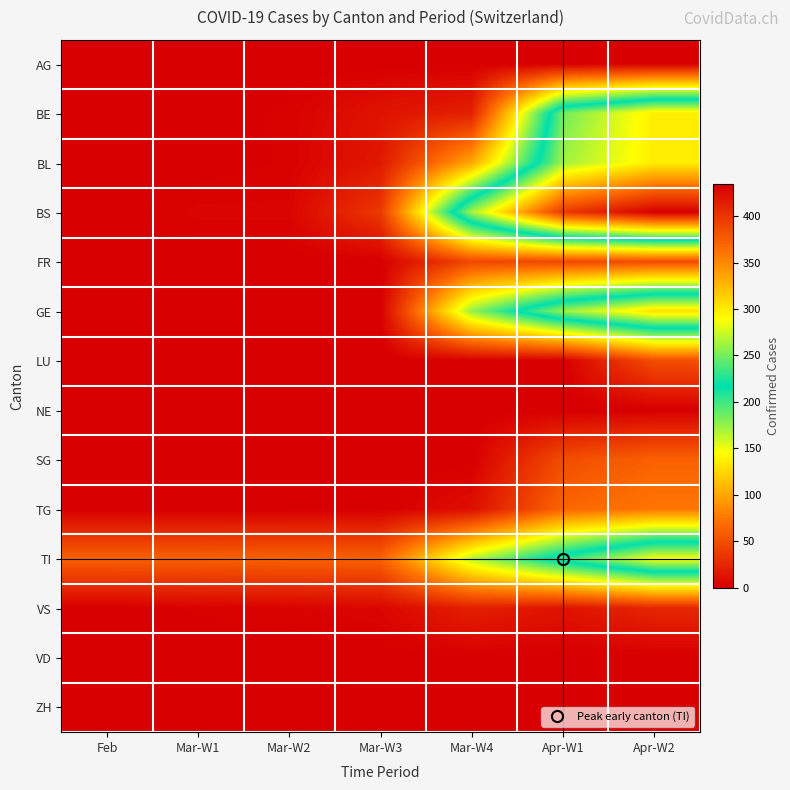

Reading left to right, what are all the values shown in this chart?

AG: Feb=0	Mar-W1=0	Mar-W2=0	Mar-W3=0	Mar-W4=0	Apr-W1=0	Apr-W2=0
BE: Feb=0	Mar-W1=1	Mar-W2=2	Mar-W3=13	Mar-W4=21	Apr-W1=249	Apr-W2=298
BL: Feb=0	Mar-W1=0	Mar-W2=2	Mar-W3=16	Mar-W4=100	Apr-W1=262	Apr-W2=298
BS: Feb=0	Mar-W1=4	Mar-W2=4	Mar-W3=36	Mar-W4=263	Apr-W1=397	Apr-W2=434
FR: Feb=0	Mar-W1=0	Mar-W2=0	Mar-W3=0	Mar-W4=46	Apr-W1=46	Apr-W2=49
GE: Feb=0	Mar-W1=0	Mar-W2=0	Mar-W3=0	Mar-W4=175	Apr-W1=260	Apr-W2=305
LU: Feb=0	Mar-W1=0	Mar-W2=0	Mar-W3=0	Mar-W4=0	Apr-W1=0	Apr-W2=50
NE: Feb=0	Mar-W1=0	Mar-W2=0	Mar-W3=0	Mar-W4=0	Apr-W1=0	Apr-W2=0
SG: Feb=0	Mar-W1=0	Mar-W2=0	Mar-W3=0	Mar-W4=0	Apr-W1=49	Apr-W2=62
TG: Feb=0	Mar-W1=0	Mar-W2=0	Mar-W3=0	Mar-W4=10	Apr-W1=65	Apr-W2=75
TI: Feb=61	Mar-W1=61	Mar-W2=62	Mar-W3=62	Mar-W4=165	Apr-W1=229	Apr-W2=287
VS: Feb=0	Mar-W1=2	Mar-W2=3	Mar-W3=5	Mar-W4=21	Apr-W1=13	Apr-W2=25
VD: Feb=0	Mar-W1=0	Mar-W2=0	Mar-W3=0	Mar-W4=0	Apr-W1=0	Apr-W2=0
ZH: Feb=0	Mar-W1=0	Mar-W2=0	Mar-W3=0	Mar-W4=0	Apr-W1=0	Apr-W2=0